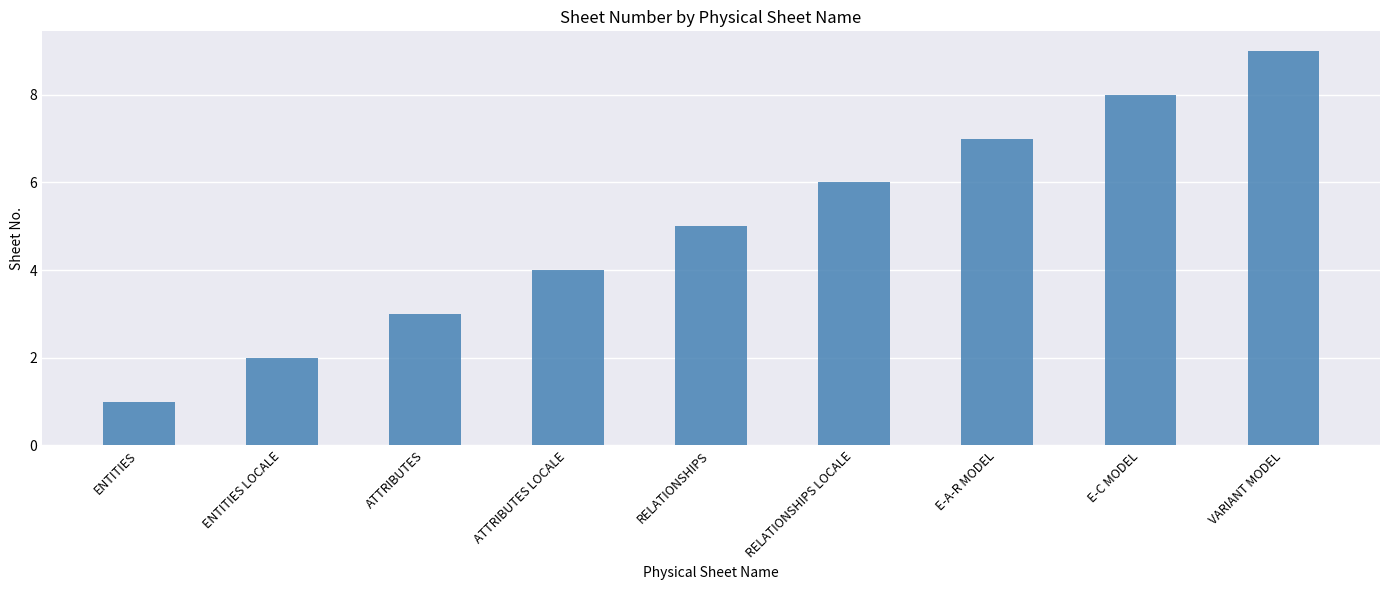

What is the difference between the maximum and minimum values?

8